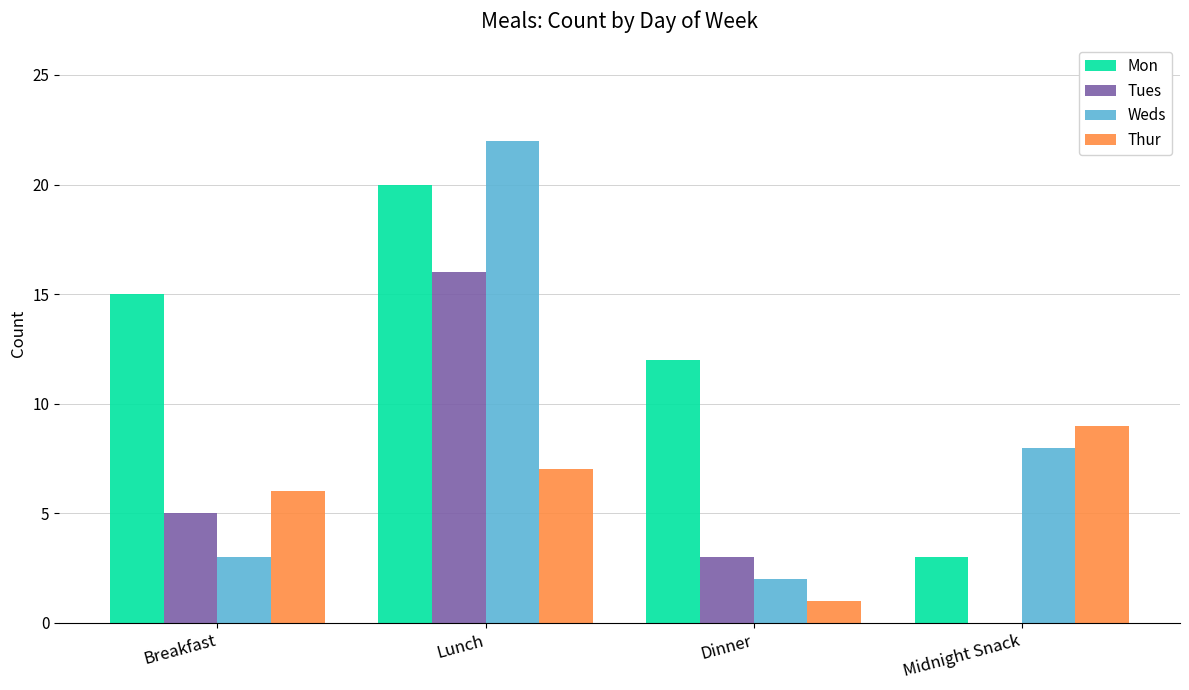

Reading right to left, list all the values displayed in this chart.

Mon: 3	12	20	15
Tues: 0	3	16	5
Weds: 8	2	22	3
Thur: 9	1	7	6